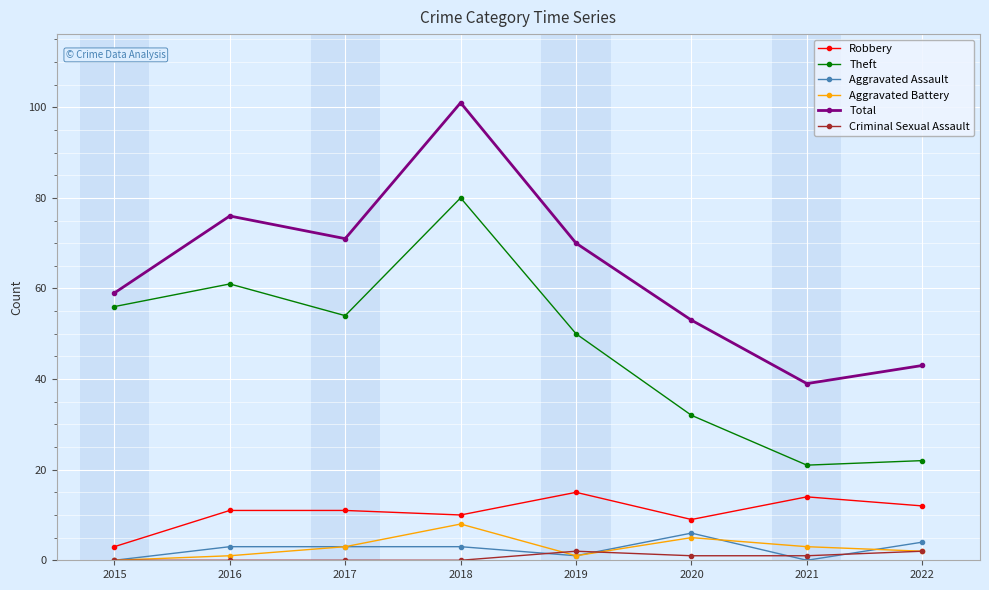

Is this an area chart (filled region under the line)?

No